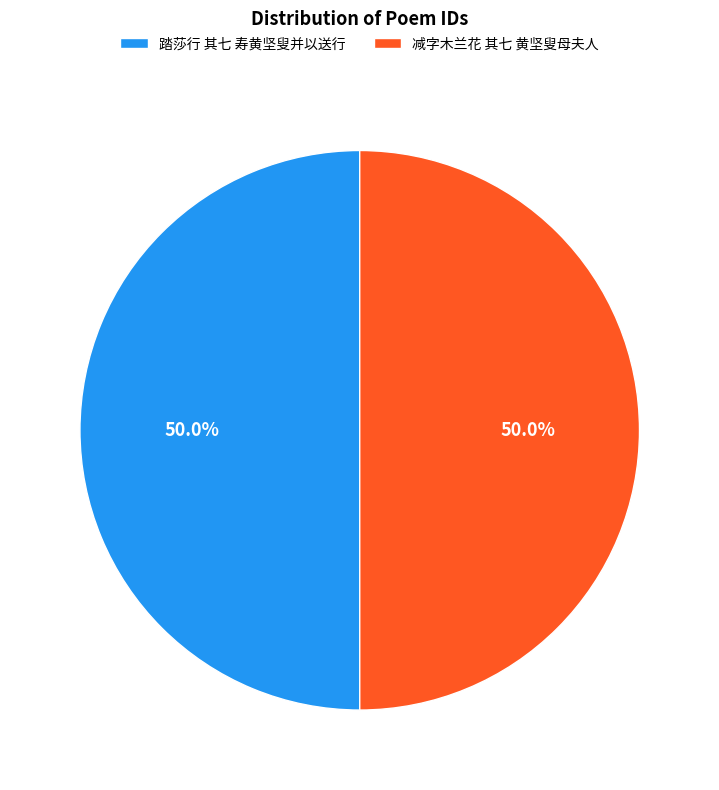

What is the ratio of the value at 减字木兰花 其七 黄坚叟母夫人 to the value at 踏莎行 其七 寿黄坚叟并以送行?

1.0